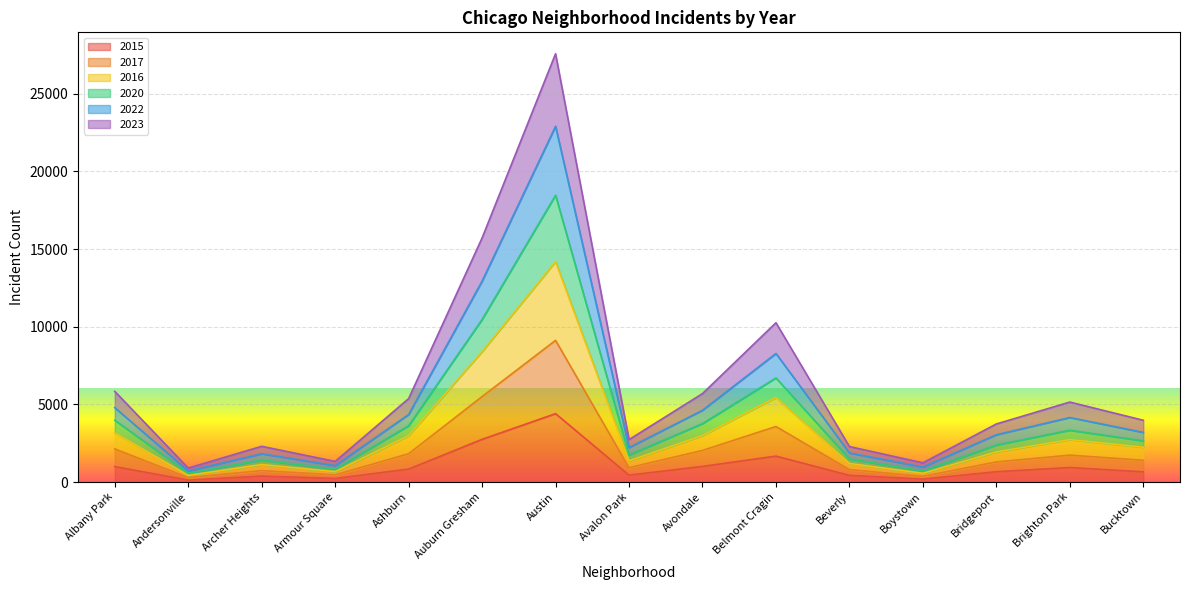

What are all the series names shown in the legend?

2015, 2017, 2016, 2020, 2022, 2023